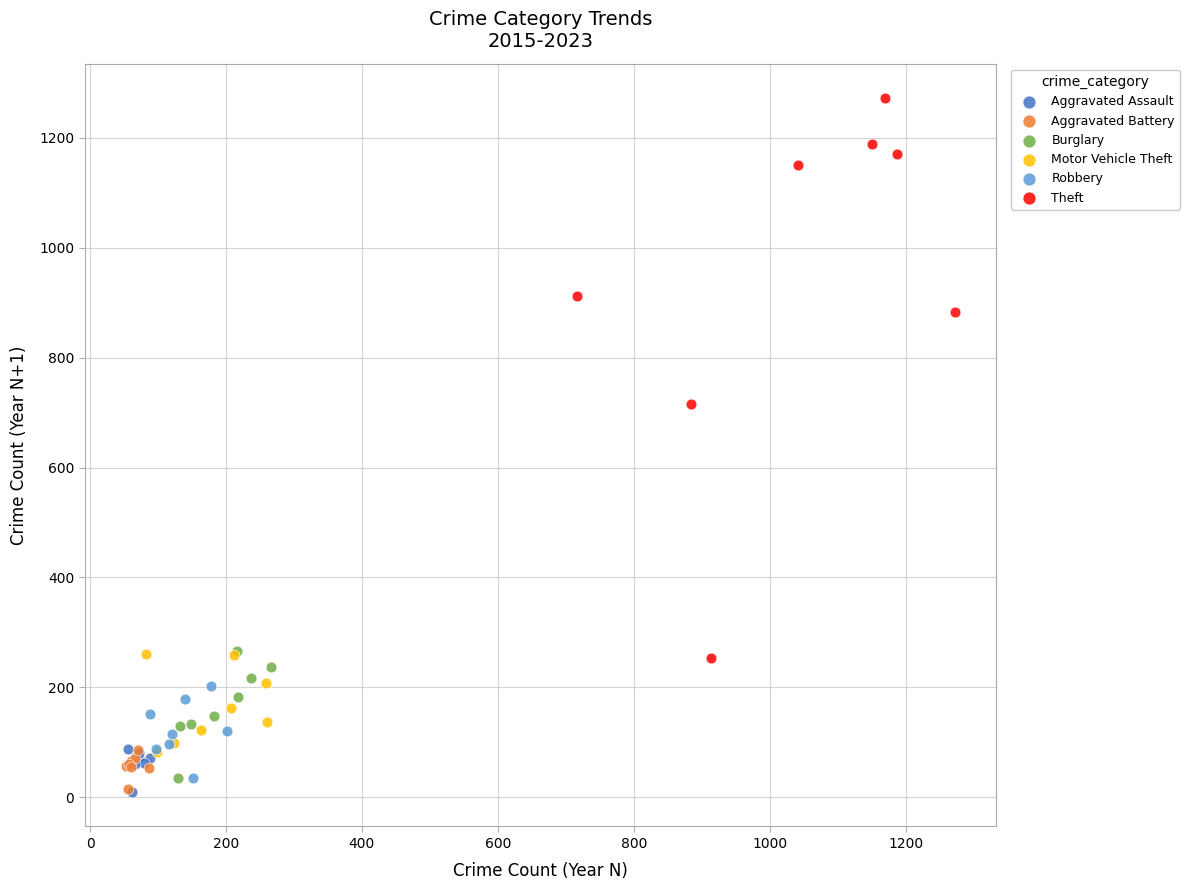

Which series contains the highest Y value?

Theft